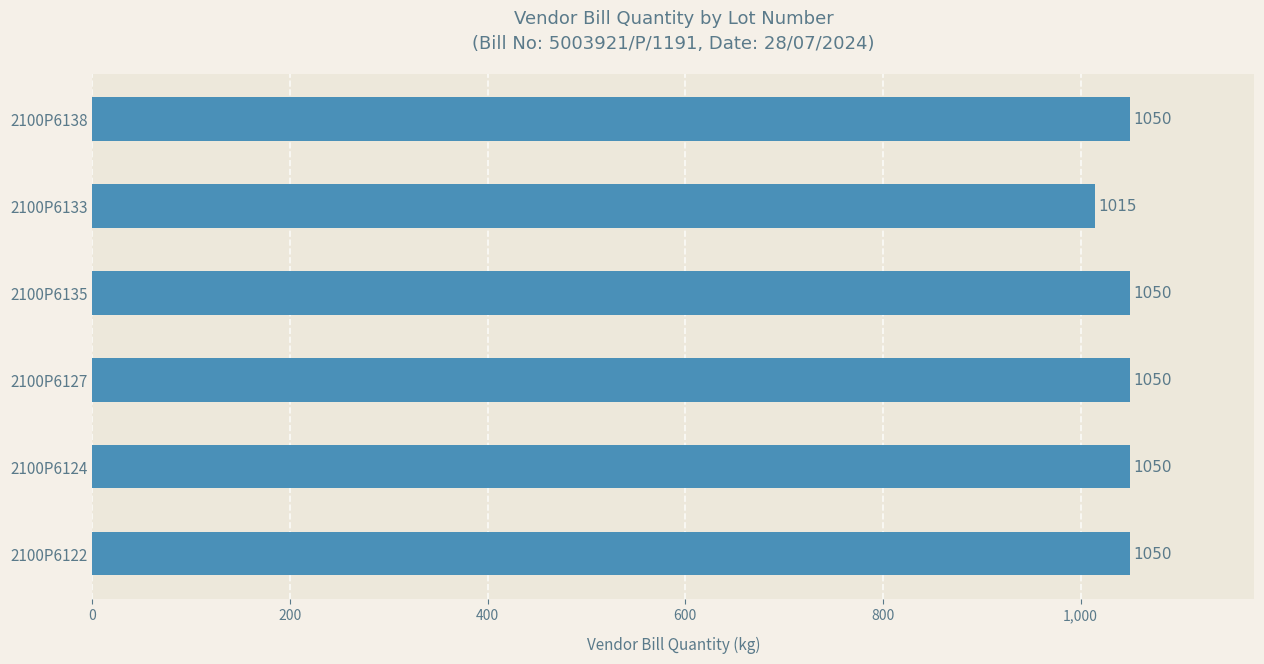

What is the difference between the second highest and minimum values?

35